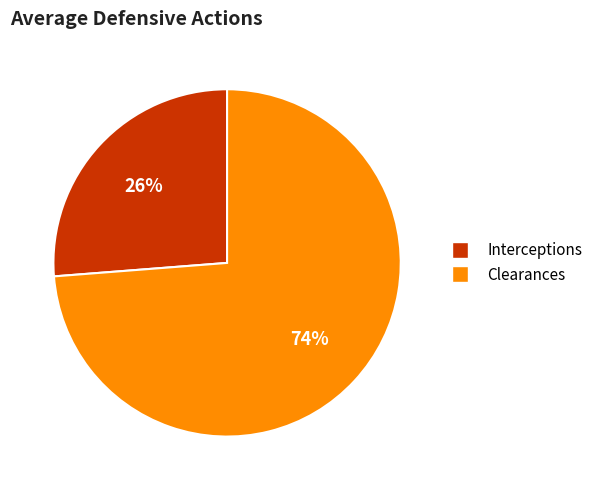

Is there a majority slice in this chart?

Yes